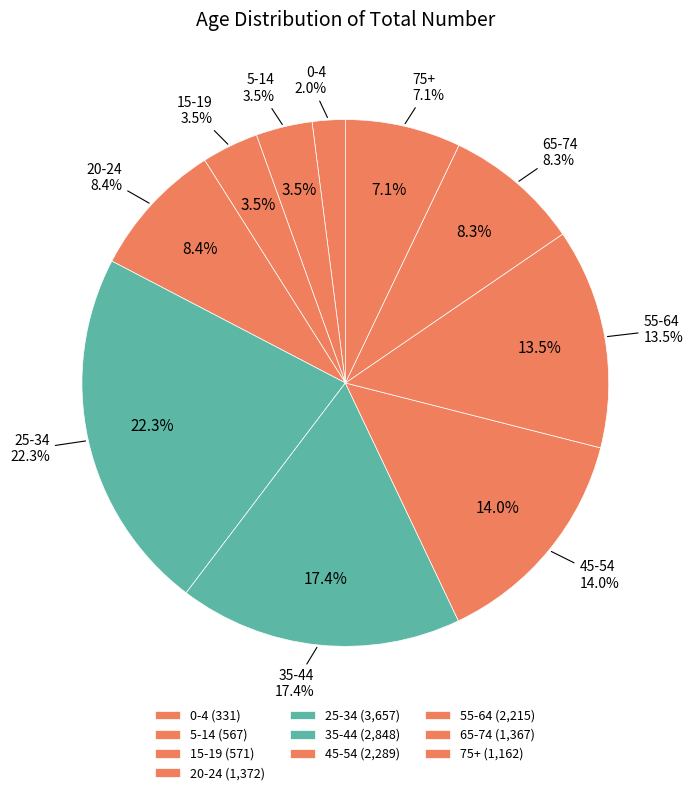

To the nearest percent, what portion does 0-4 represent?

2%